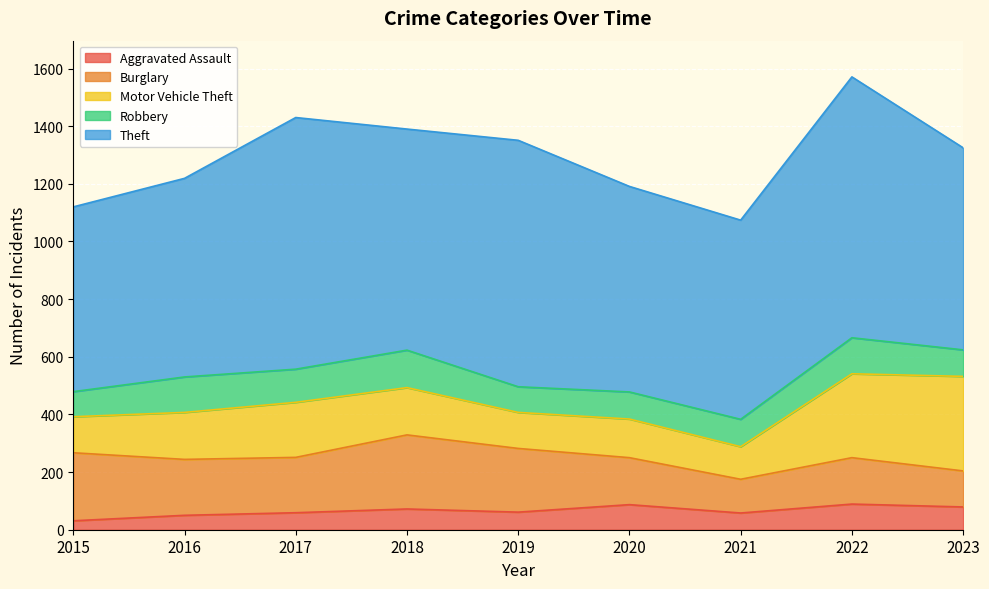

Reading right to left, transcribe all the data shown in this chart.

Aggravated Assault: 2023=79	2022=89	2021=58	2020=87	2019=61	2018=72	2017=59	2016=50	2015=31
Burglary: 2023=125	2022=161	2021=117	2020=163	2019=221	2018=257	2017=192	2016=194	2015=236
Motor Vehicle Theft: 2023=328	2022=291	2021=113	2020=134	2019=125	2018=164	2017=191	2016=163	2015=125
Robbery: 2023=92	2022=125	2021=95	2020=94	2019=89	2018=130	2017=115	2016=123	2015=87
Theft: 2023=701	2022=905	2021=691	2020=713	2019=855	2018=767	2017=873	2016=689	2015=641